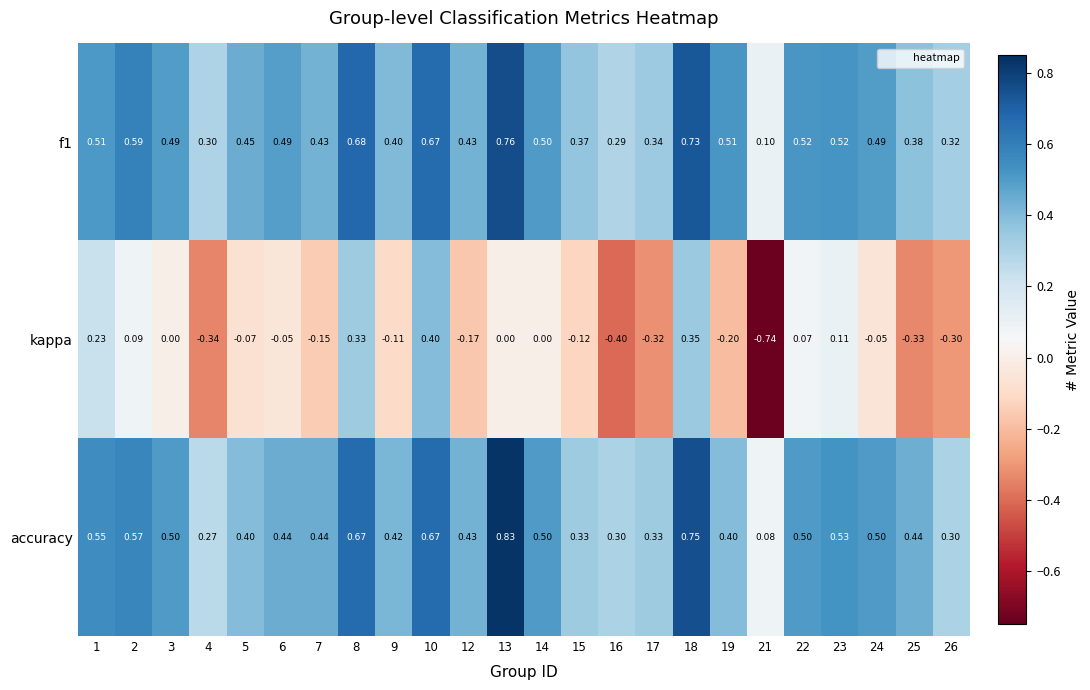

Is the value of f1 at 18 greater than the value of kappa at 10?

Yes